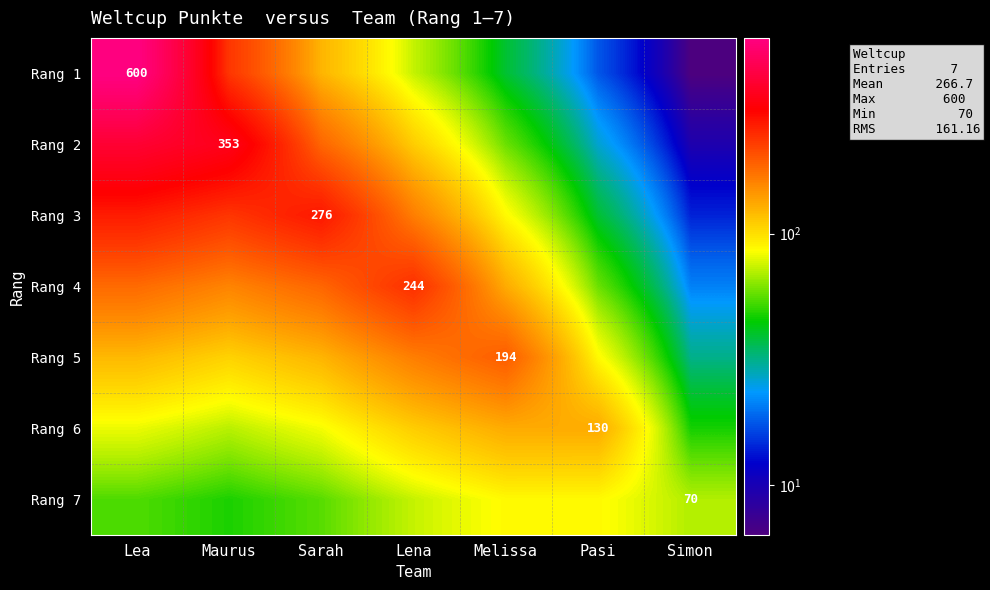

The value of Rang 1 at Maurus is 236.6. True or false?

True